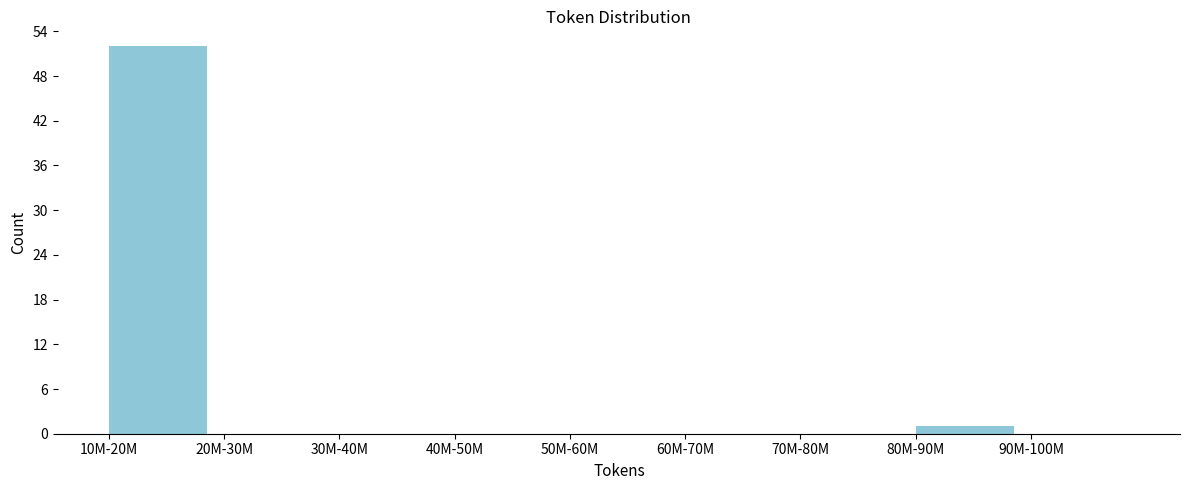

Reading left to right, list all the values displayed in this chart.

10M-20M=52	20M-30M=0	30M-40M=0	40M-50M=0	50M-60M=0	60M-70M=0	70M-80M=0	80M-90M=1	90M-100M=0